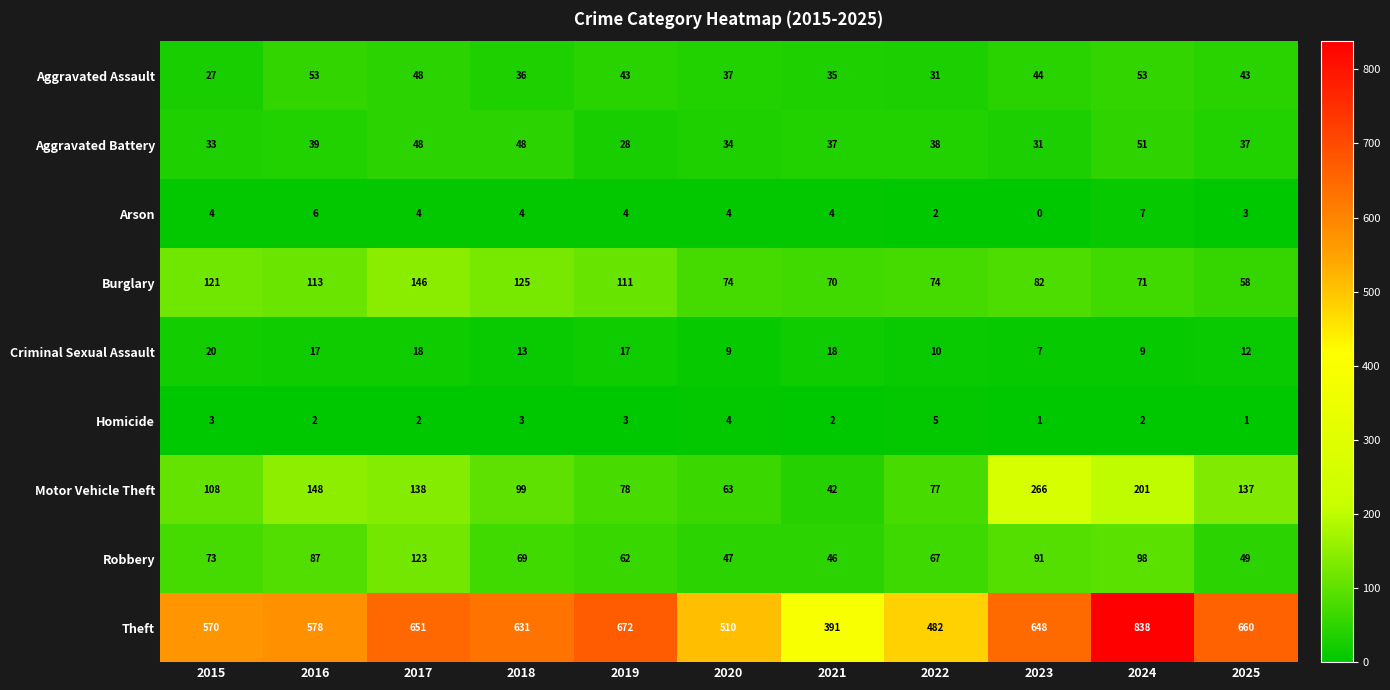

At which category is the sum across all series the highest?

2024